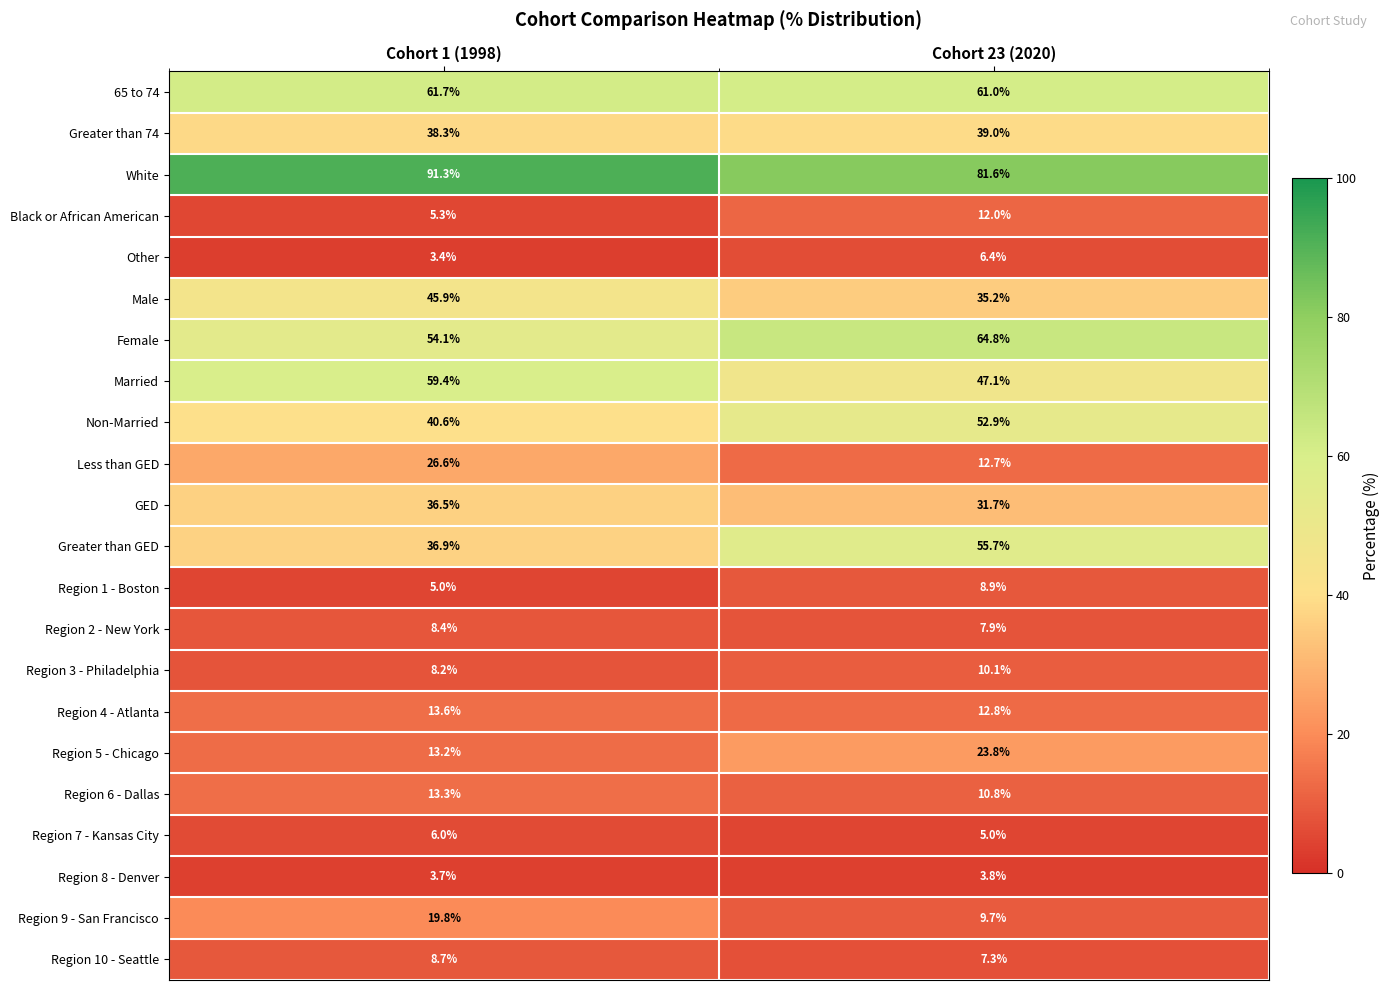

Which label corresponds to the largest value in the chart?

Cohort 1 (1998)